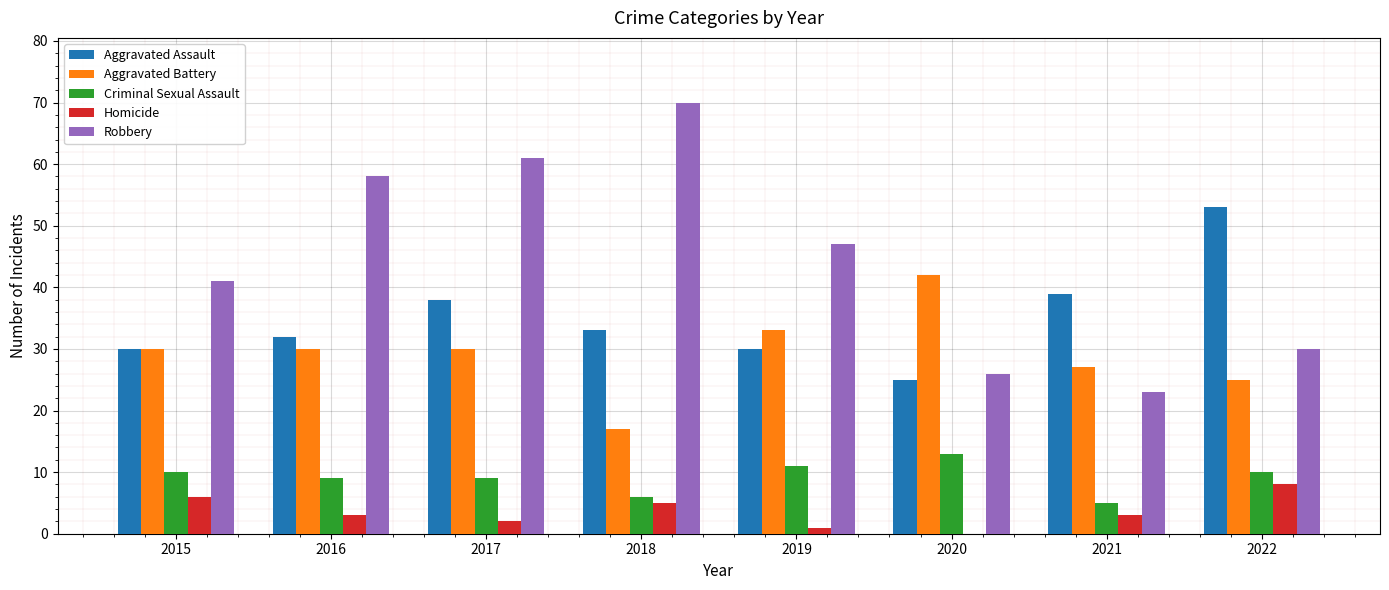

At which category is the sum across all series the highest?

2017